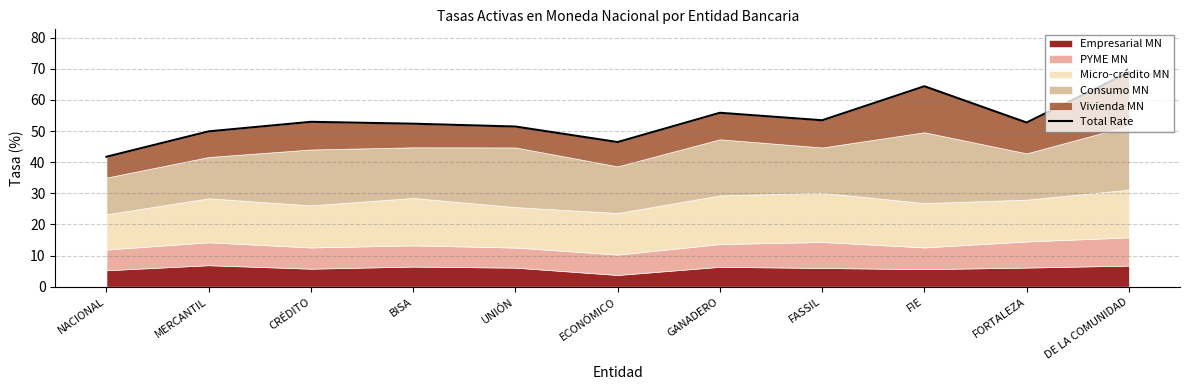

Which label corresponds to the smallest value in the chart?

NACIONAL